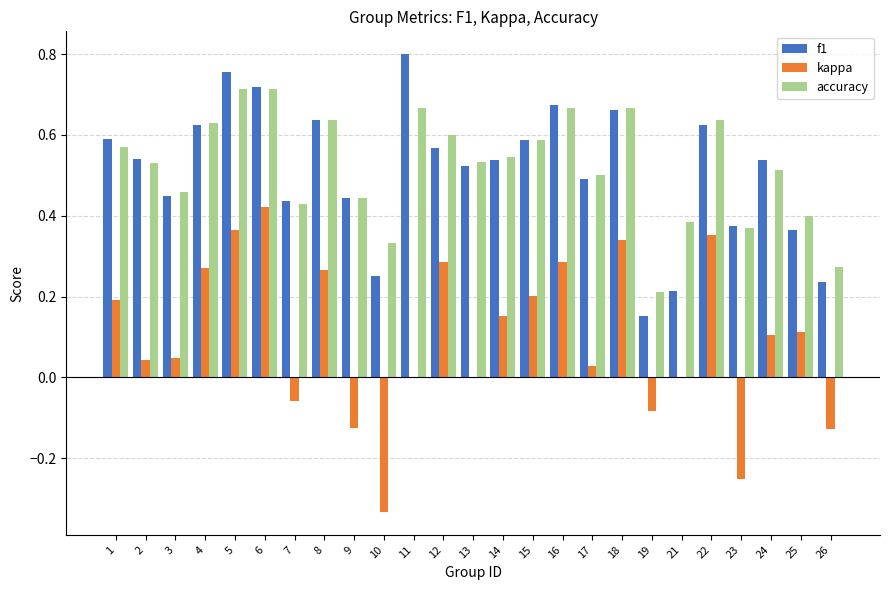

What is the total value across all series at 22?

1.6